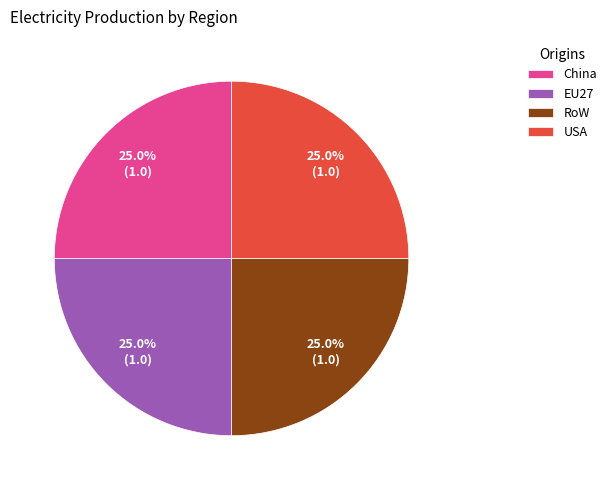

How much of the chart is everything except USA?

75.0%